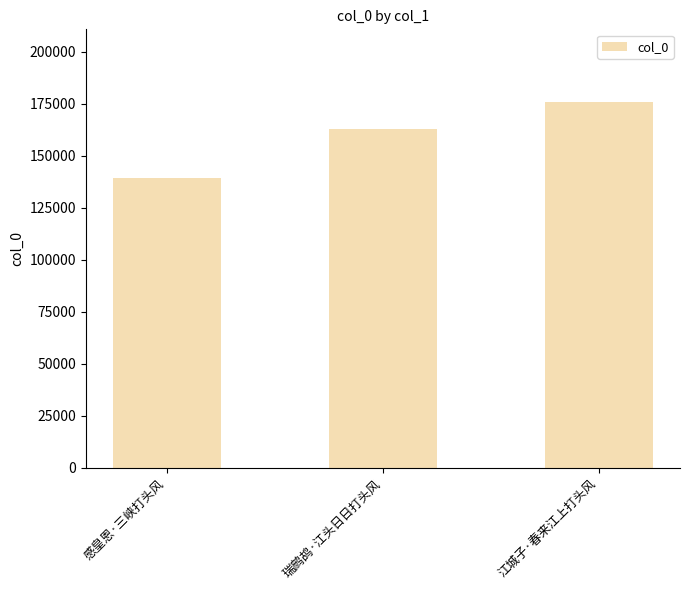

Is it true that the value at 瑞鹧鸪·江头日日打头风 is 162919?

True